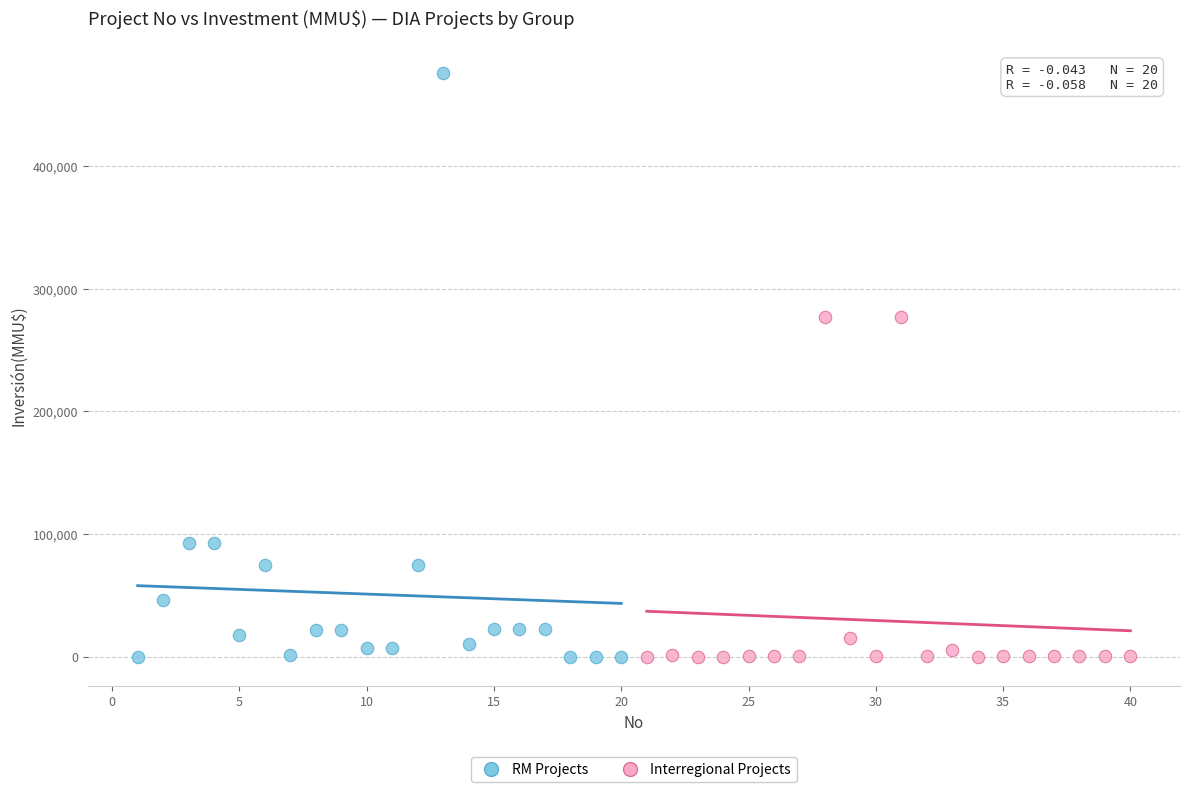

Which series has the widest spread of Y values?

RM Projects